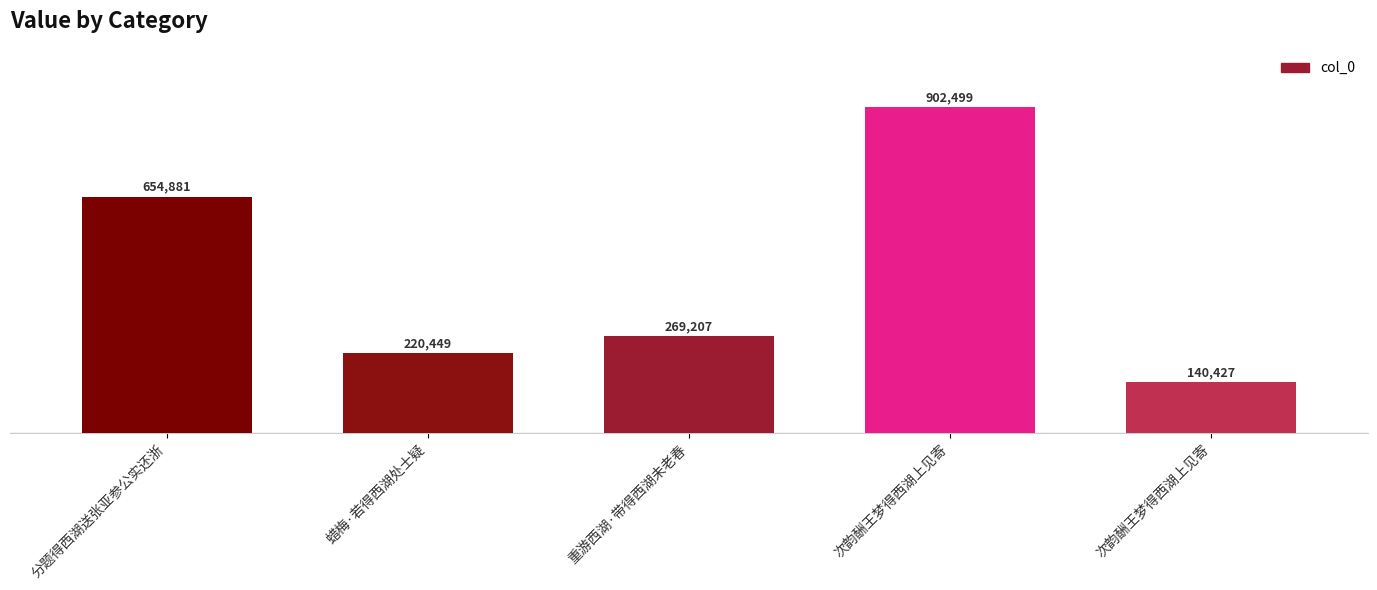

Rank the categories by value from highest to lowest.

次韵酬王梦得西湖上见寄, 分题得西湖送张亚参公实还浙, 重游西湖·带得西湖未老春, 蜡梅·若得西湖处士疑, 次韵酬王梦得西湖上见寄